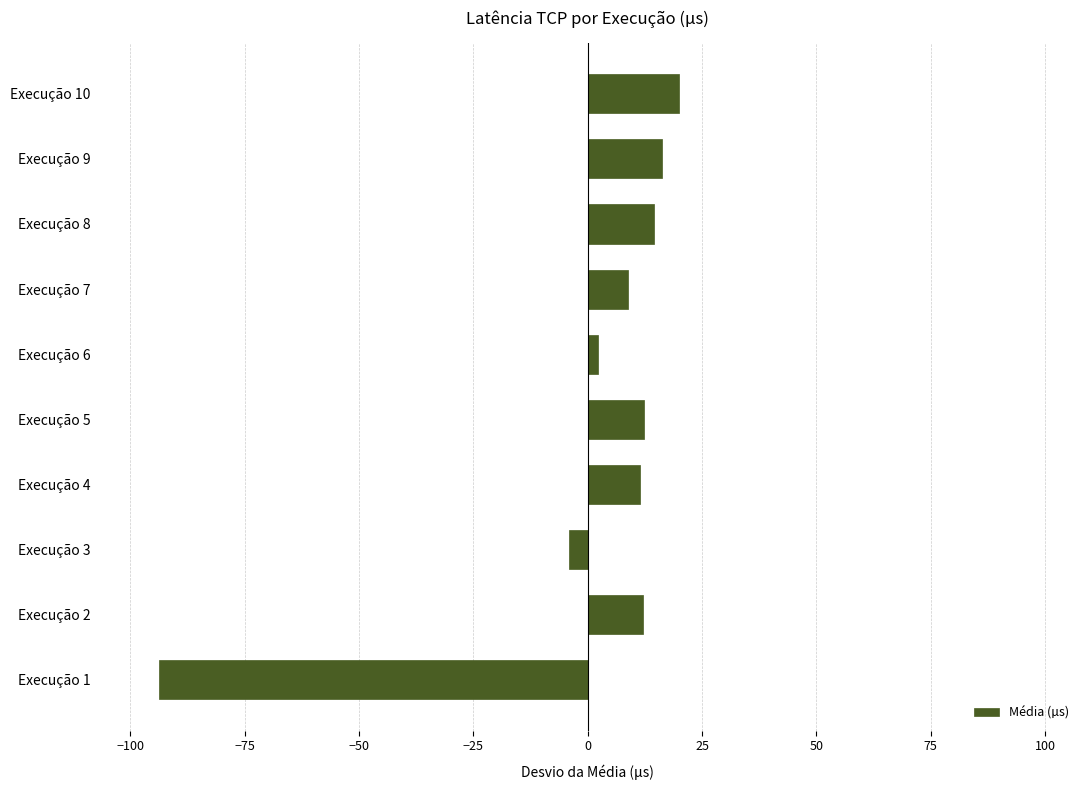

What is the change in value from Execução 1 to Execução 4?

+105.1